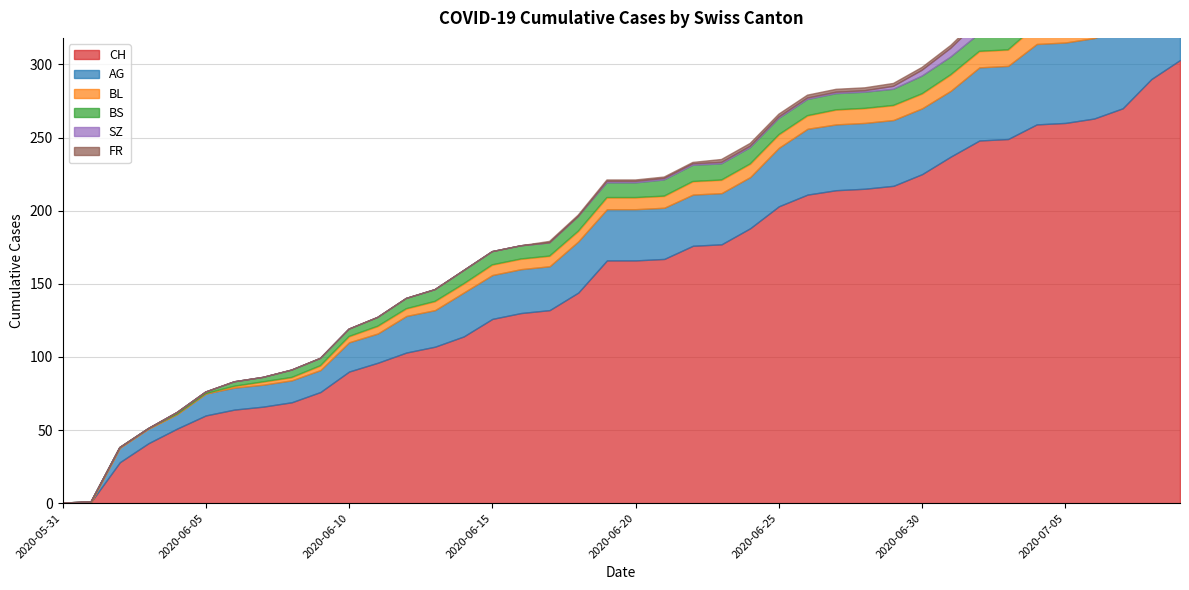

Is it true that BS equals 9 at 2020-06-14?

True